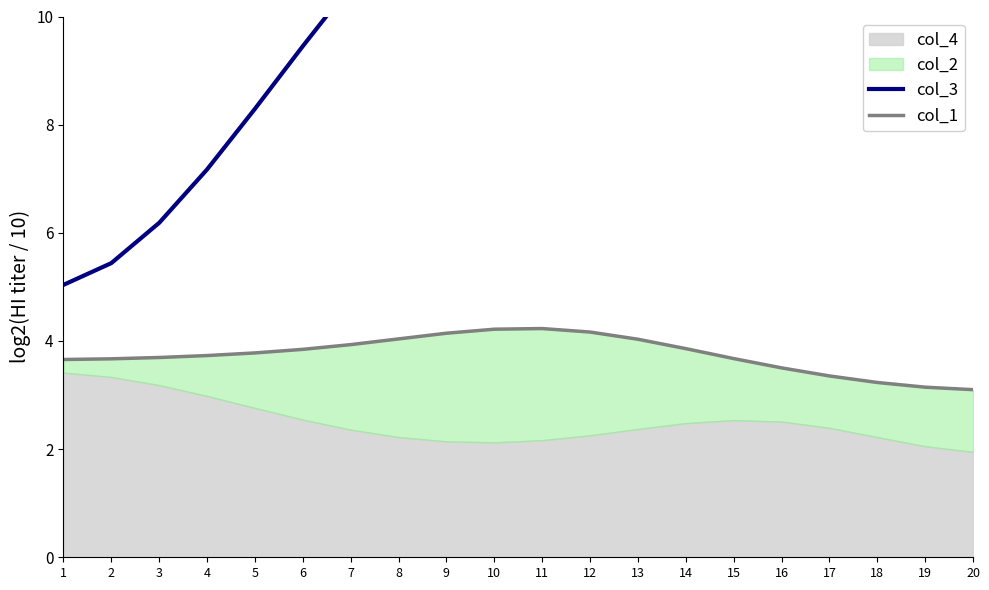

How many values in the col_3 series are below 12?

8